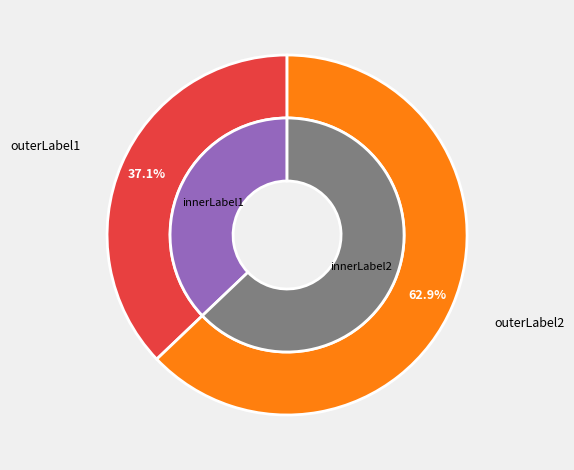

How many slices are in this pie chart?

2